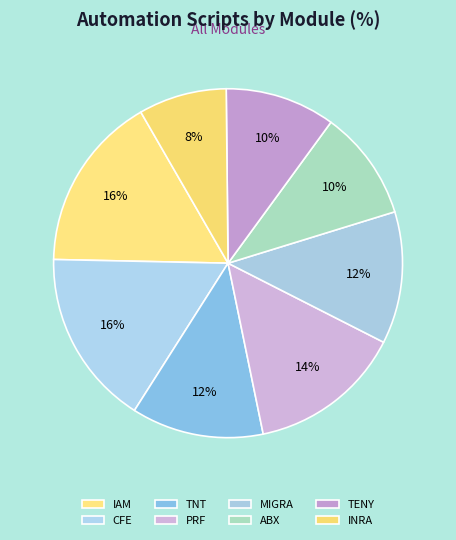

Is the sum of TNT and INRA greater than half?

No